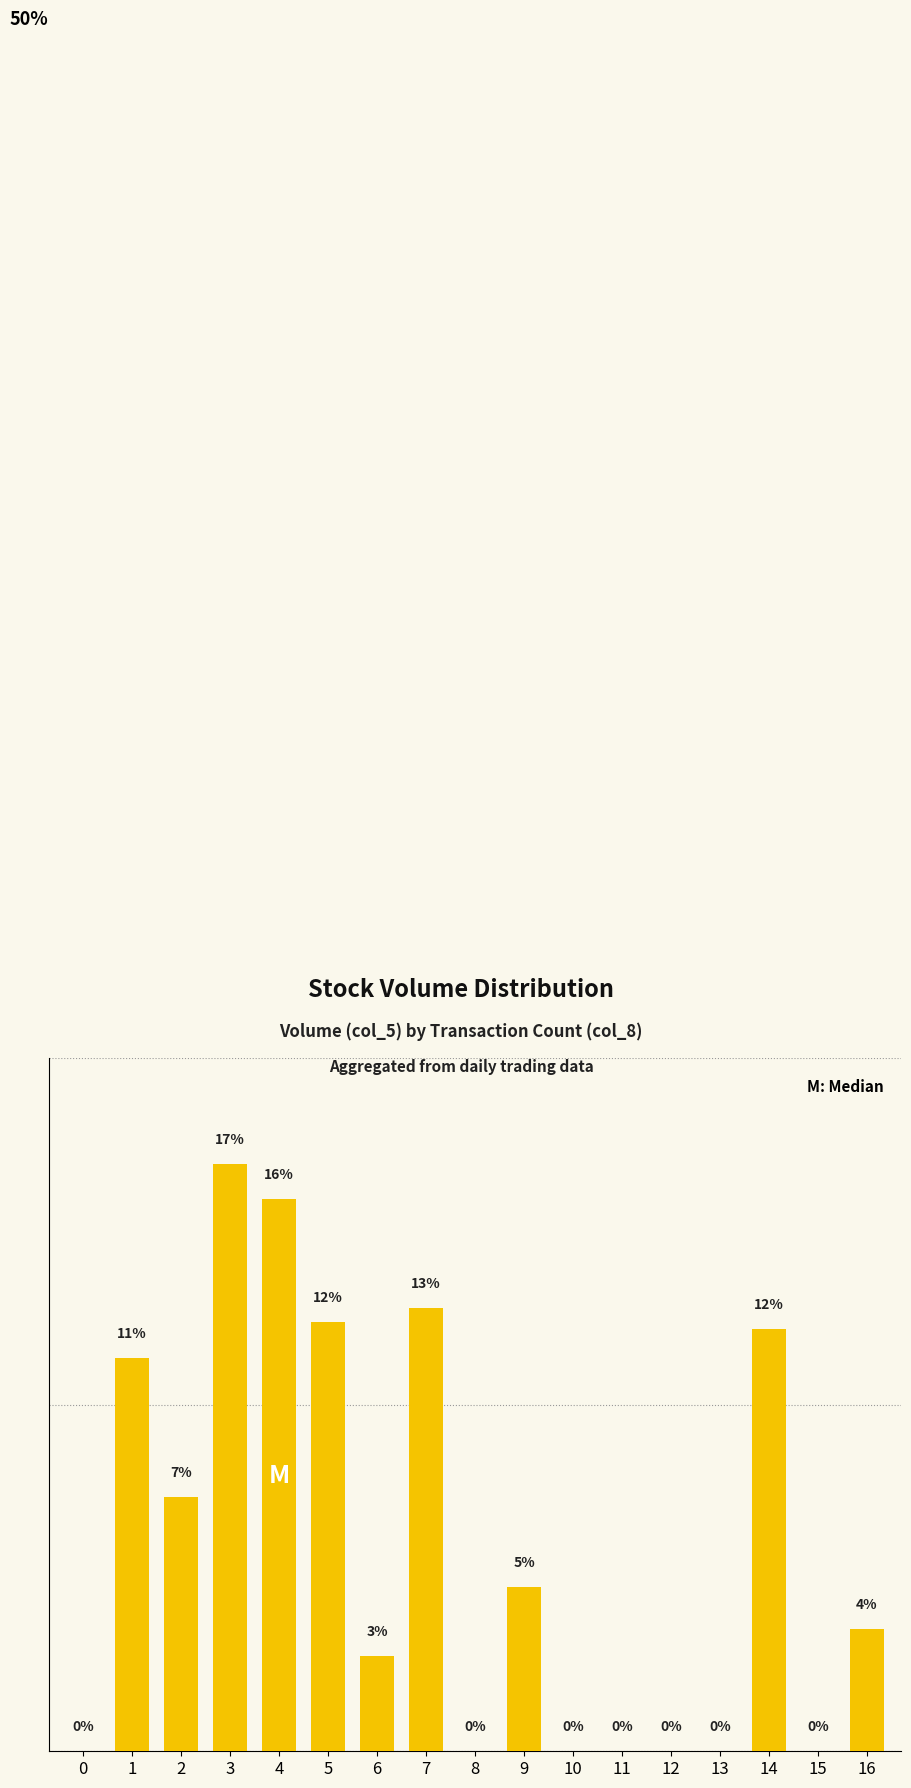

Reading left to right, what are all the values shown in this chart?

0=0.0	1=11.4	2=7.3	3=17.0	4=15.9	5=12.4	6=2.7	7=12.8	8=0.0	9=4.7	10=0.0	11=0.0	12=0.0	13=0.0	14=12.2	15=0.0	16=3.5